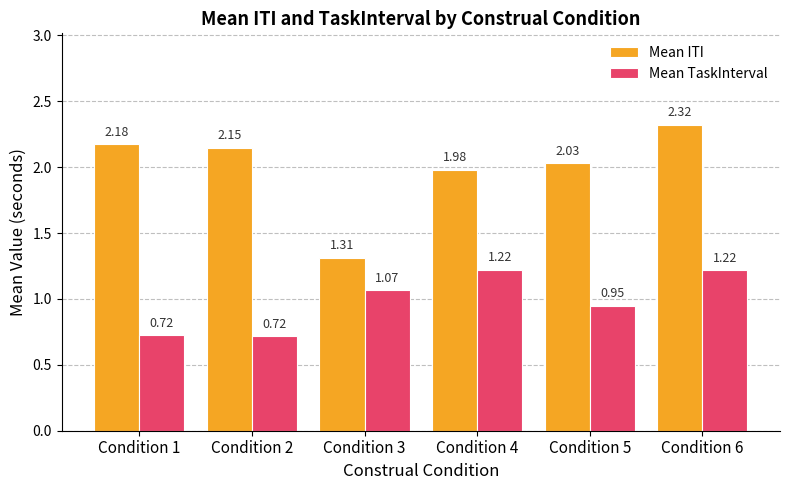

The Mean ITI series shows 3.6 at Condition 2. True or false?

False